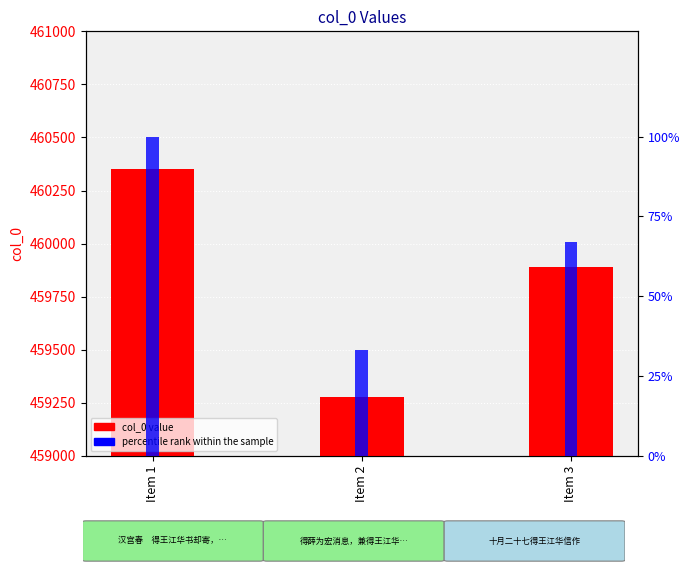

What are all the series names shown in the legend?

col_0, percentile rank within the sample